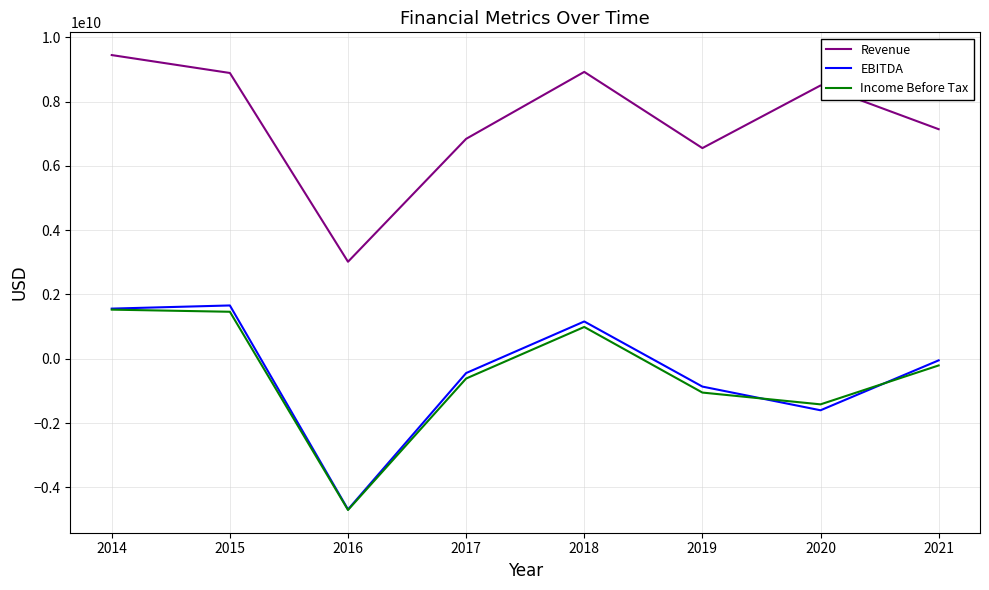

How many lines are shown in the chart?

3